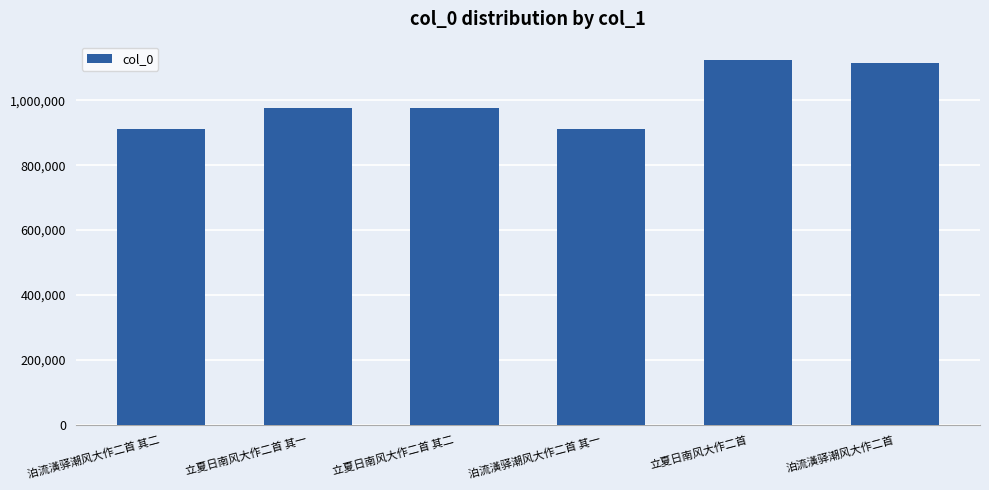

What is the minimum value shown in the chart?

912936